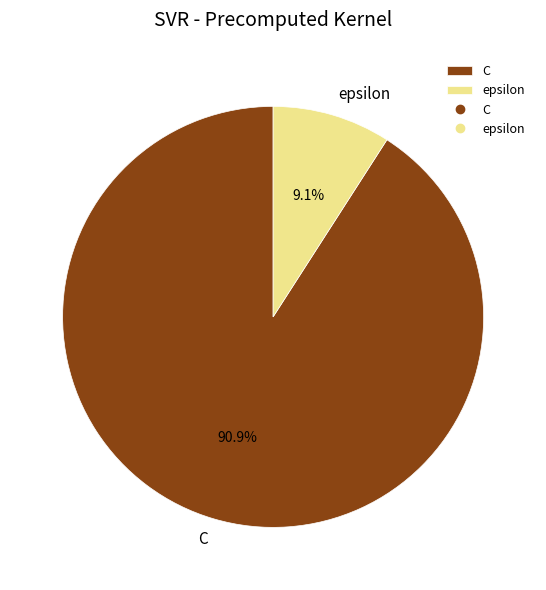

Count the number of slices in the pie.

2